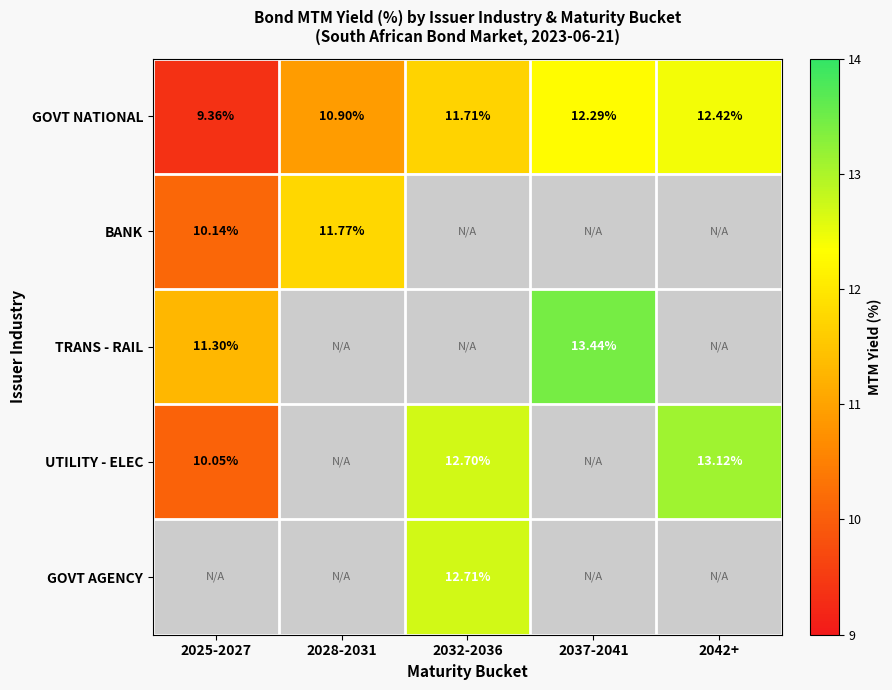

What is the smallest value displayed?

9.4